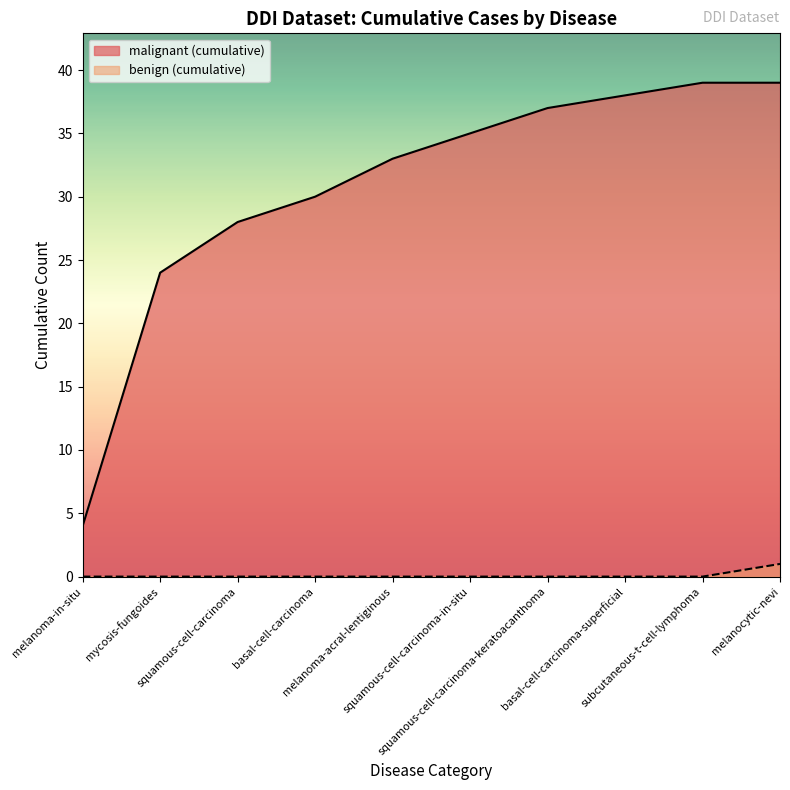

Which series has the widest spread of values?

malignant (cumulative)